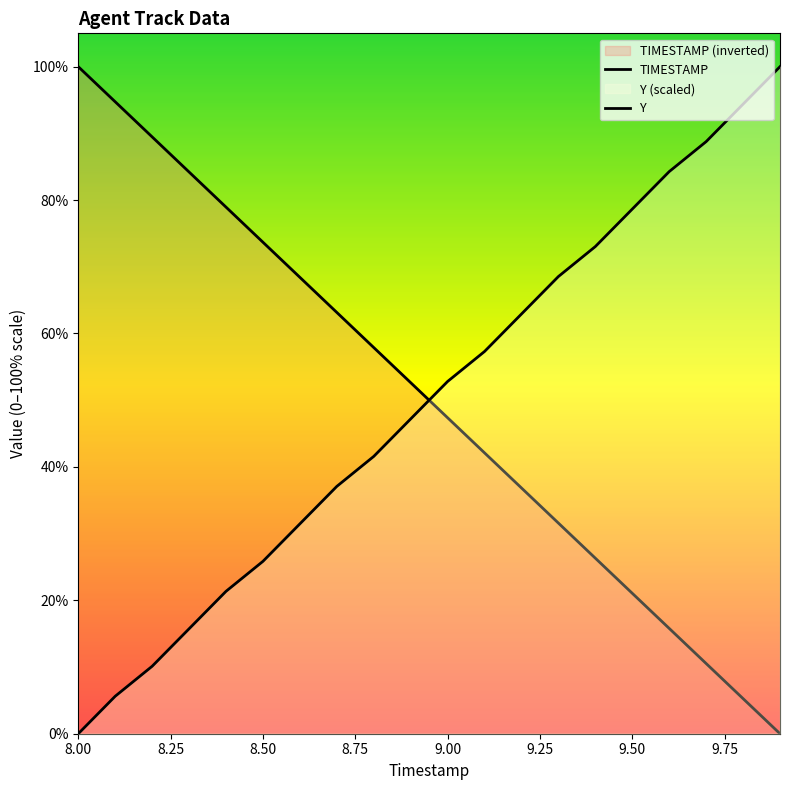

At which category does the chart reach its peak across all series?

8.00